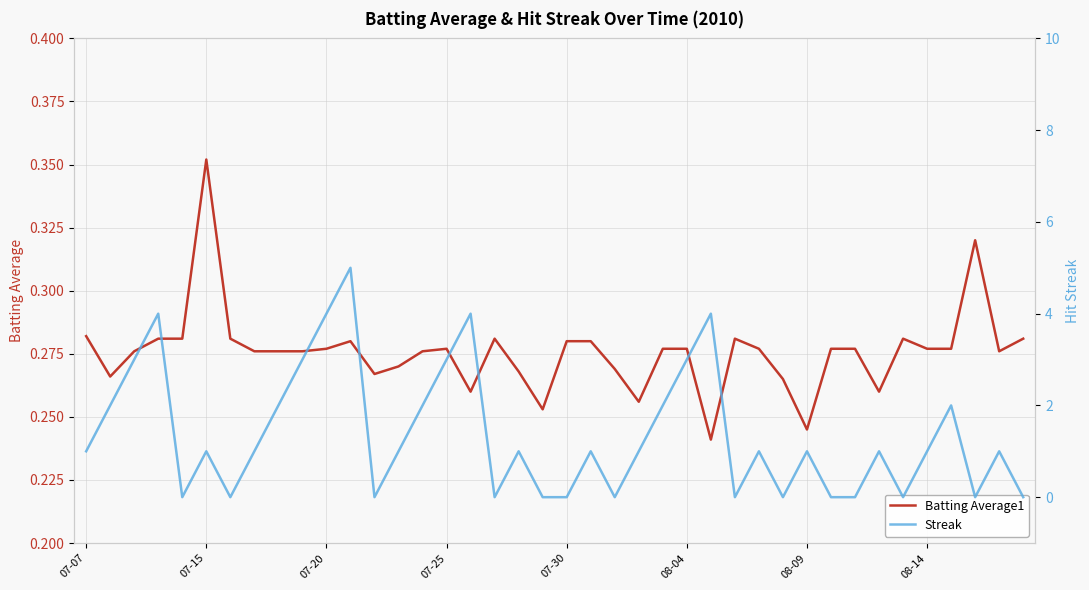

Which series has the largest range (max minus min)?

Streak